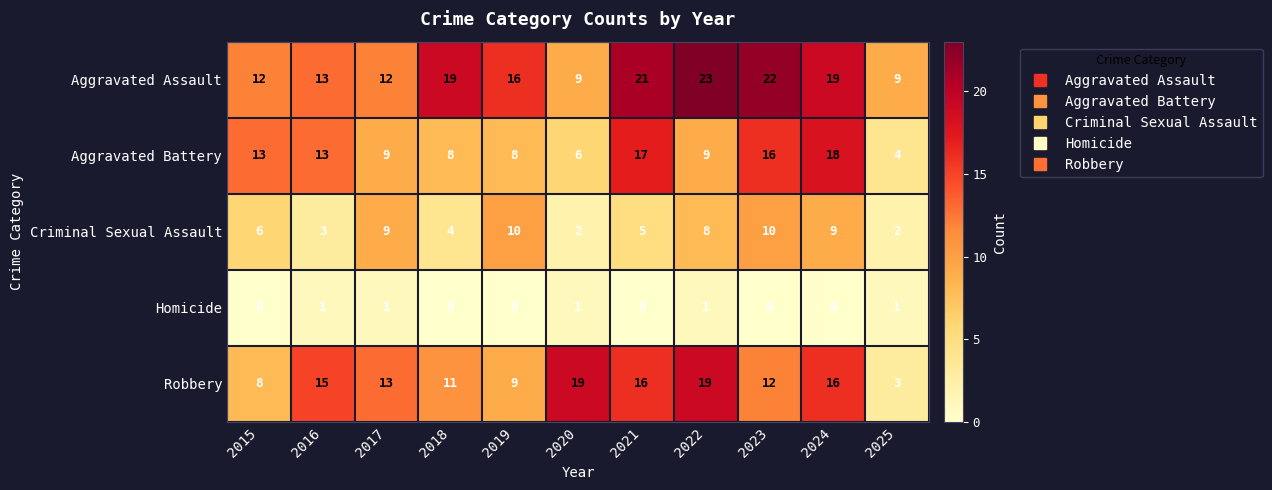

At how many categories does at least one series exceed 4?

11